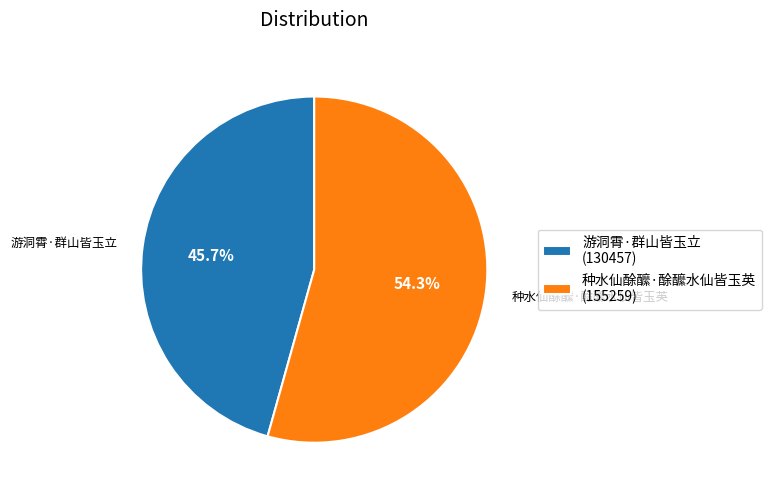

Which slice is the smallest?

游洞霄·群山皆玉立